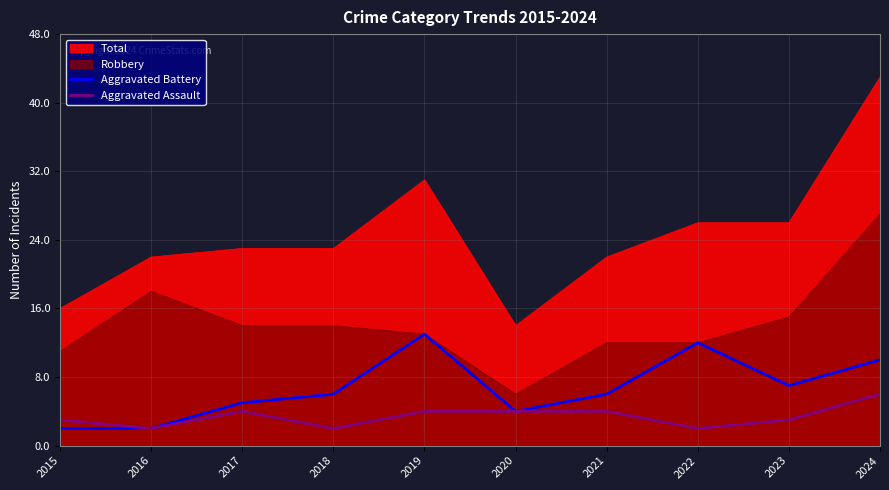

Count the number of data series in this chart.

2